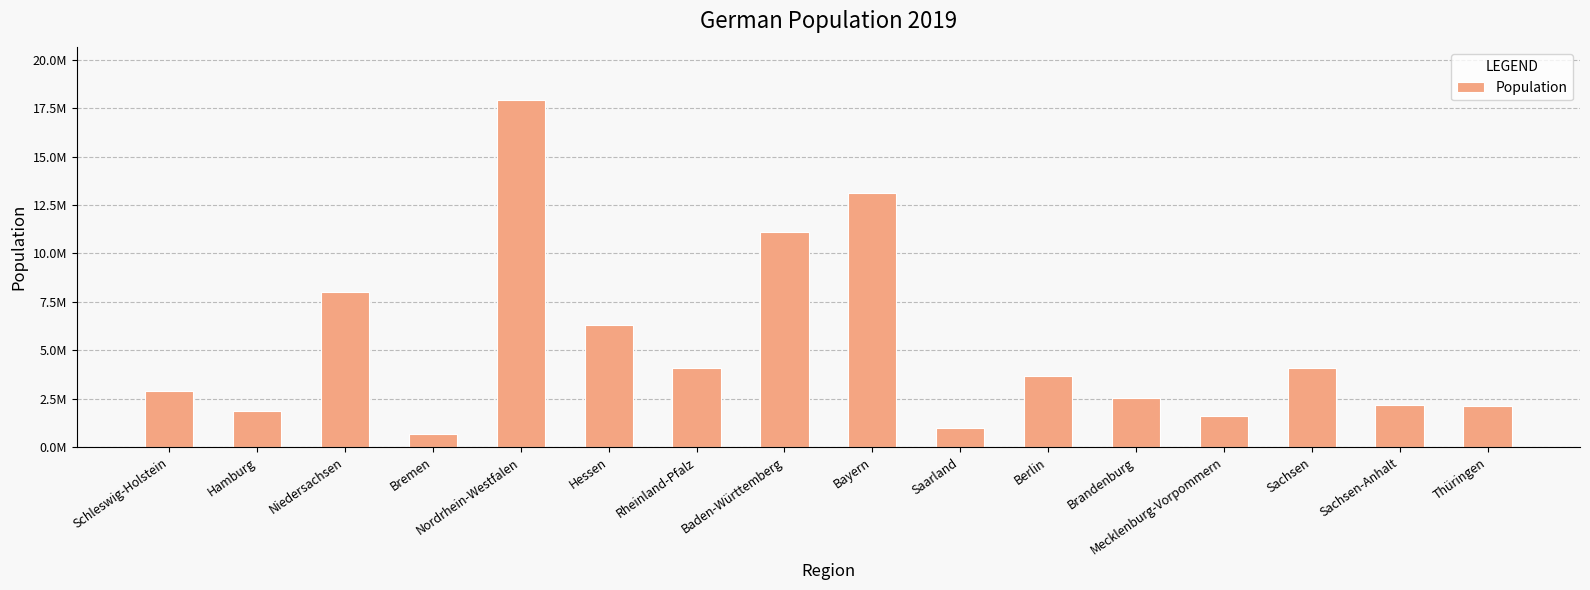

What is the label of the 2nd bar from the right?

Sachsen-Anhalt